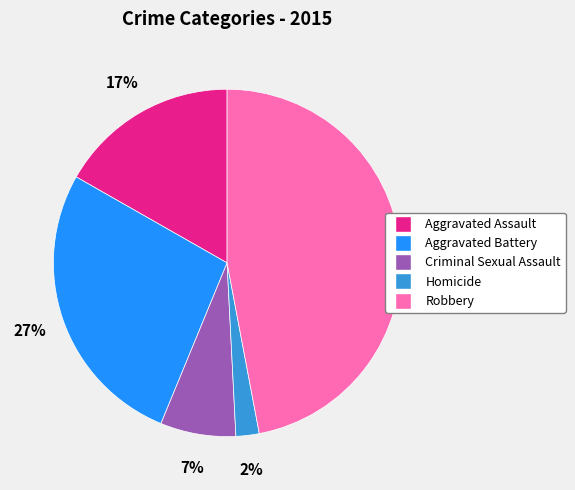

To the nearest percent, what is the combined percentage of Criminal Sexual Assault and Homicide?

9%